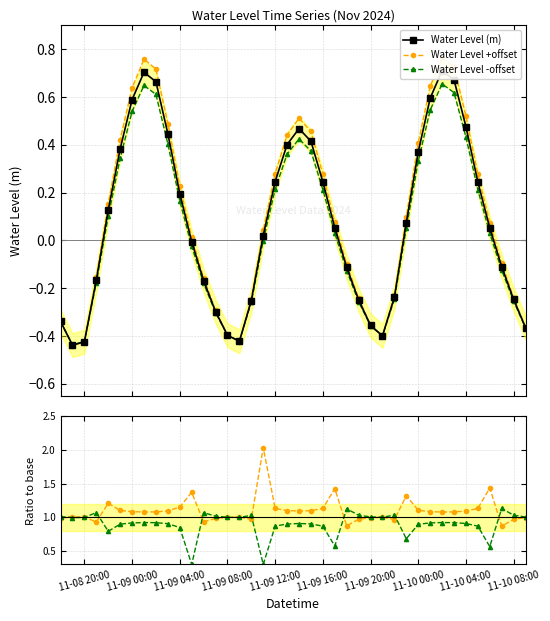

How many interior local valleys does the Water Level -offset series have?

3